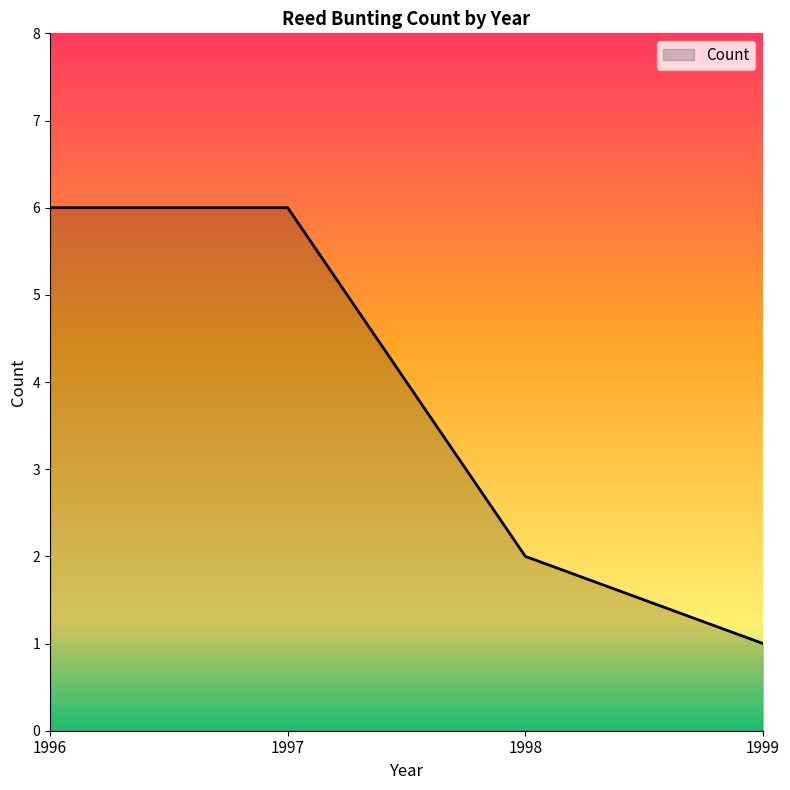

Between 1998 and 1997, which is larger?

1997